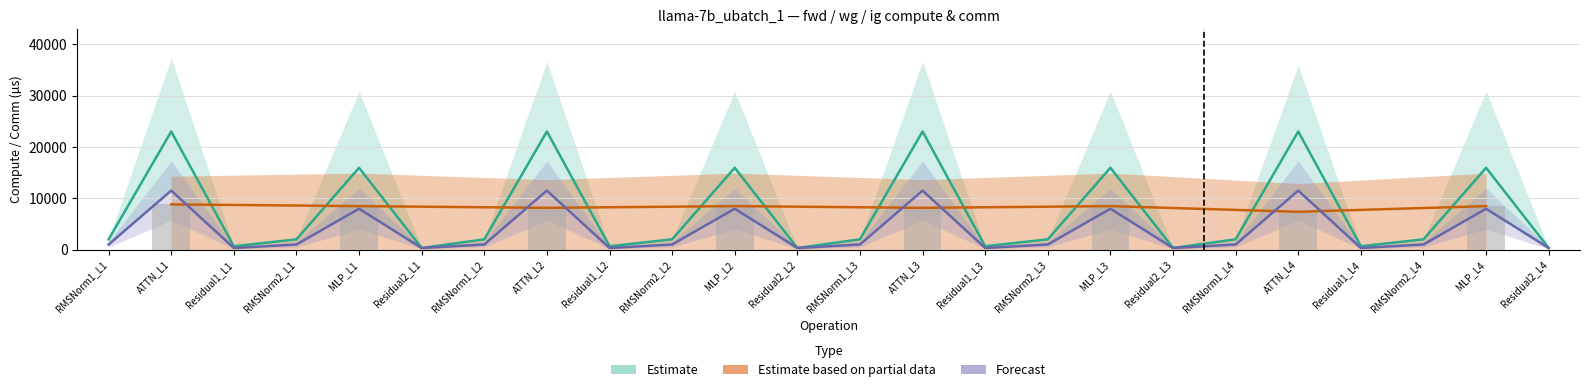

The wg_exposed_comm series shows -3160.5 at RMSNorm1_L2. True or false?

False